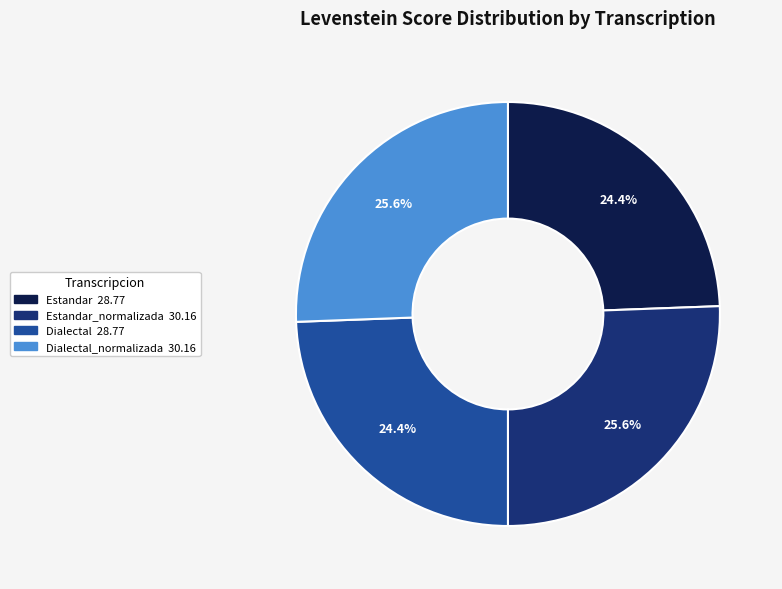

Is there a majority slice in this chart?

No